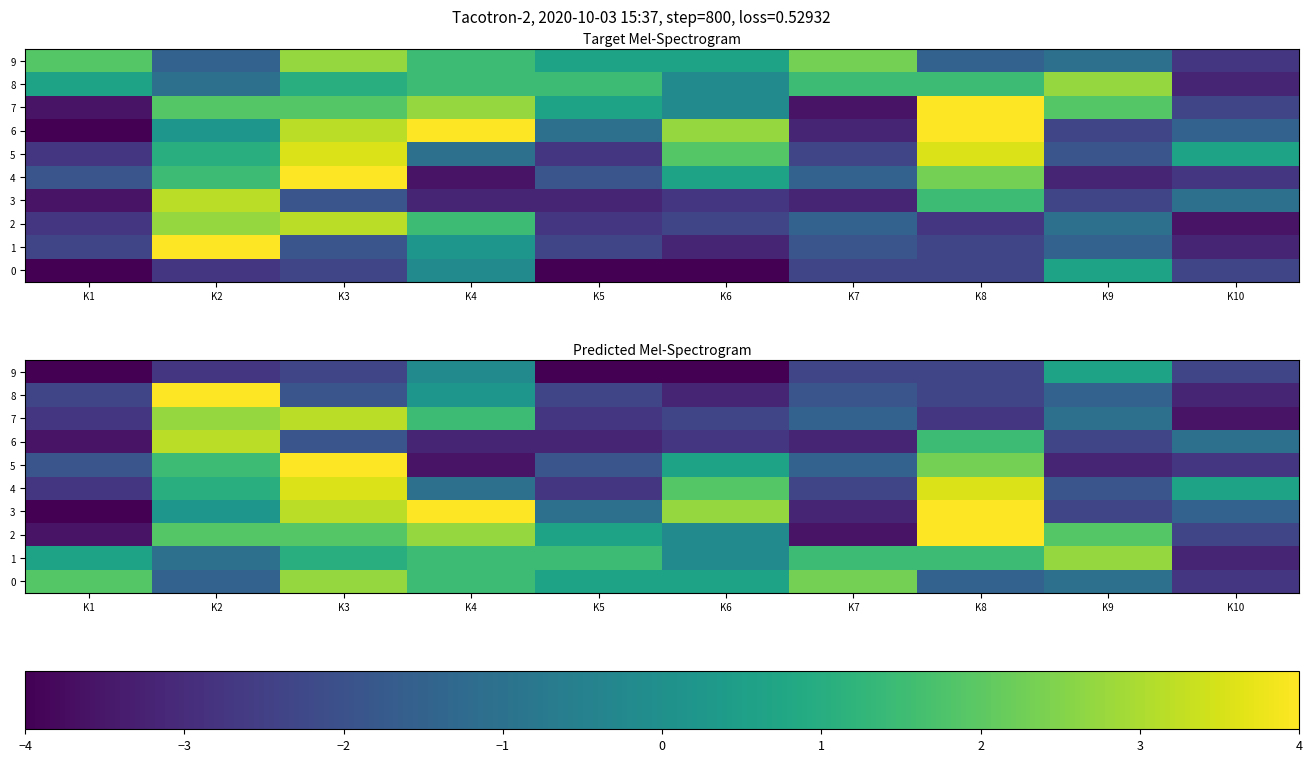

Rank the series by their maximum value, from highest to lowest.

2, 3, 5, 8, 4, 6, 7, 0, 1, 9